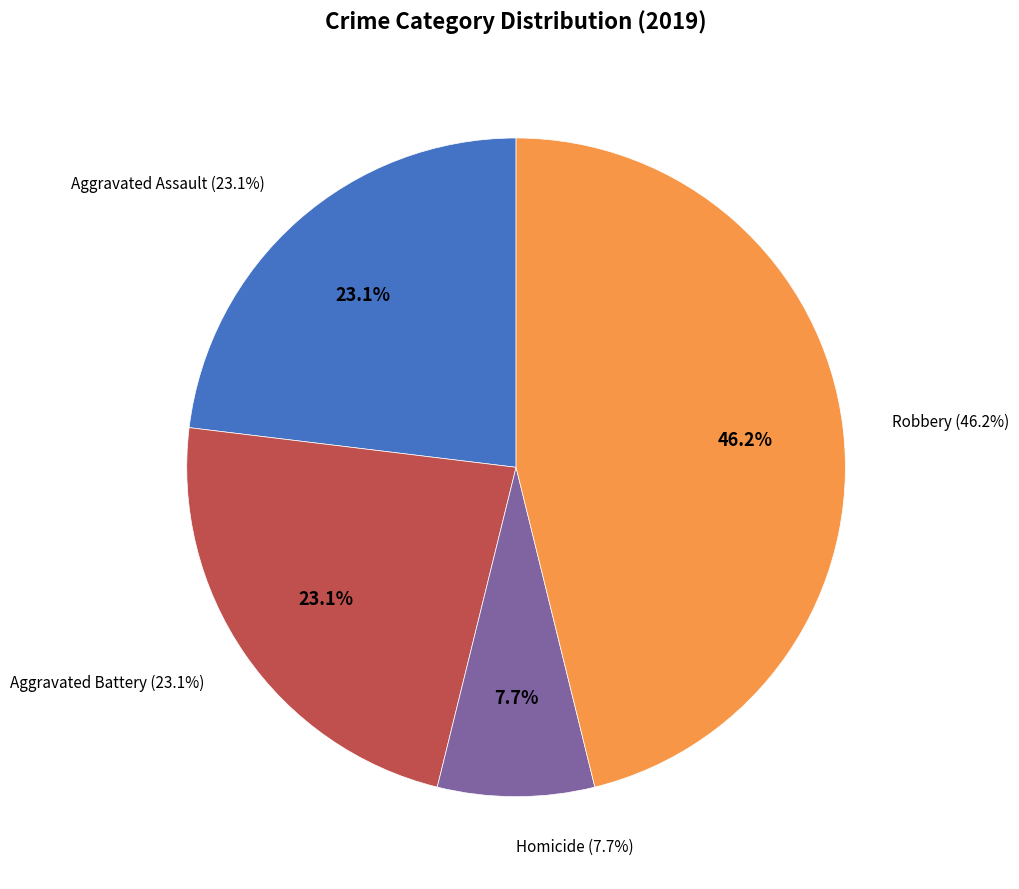

What percentage do Robbery and Homicide together represent?

53.8%